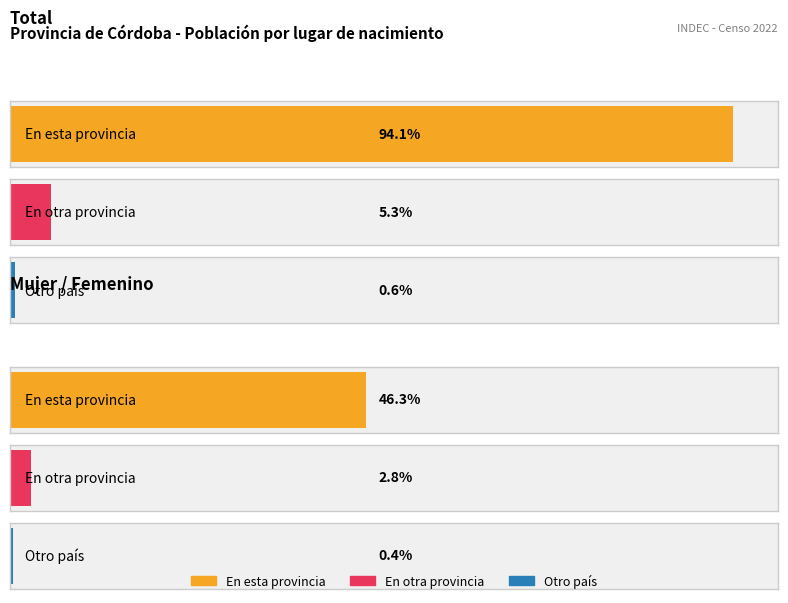

At which category is the sum across all series the highest?

Total